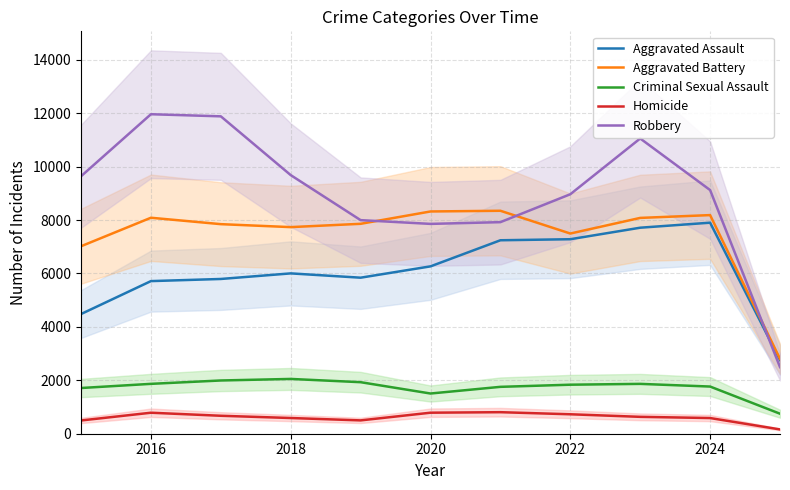

True or false: Criminal Sexual Assault has more than 1 points higher than both neighbors.

True